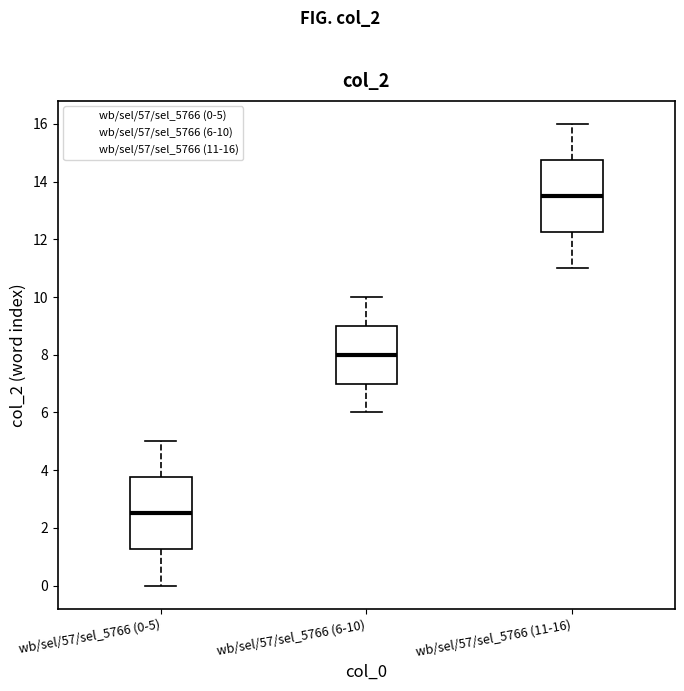

Which box's median line is the lowest?

wb/sel/57/sel_5766 (0-5)